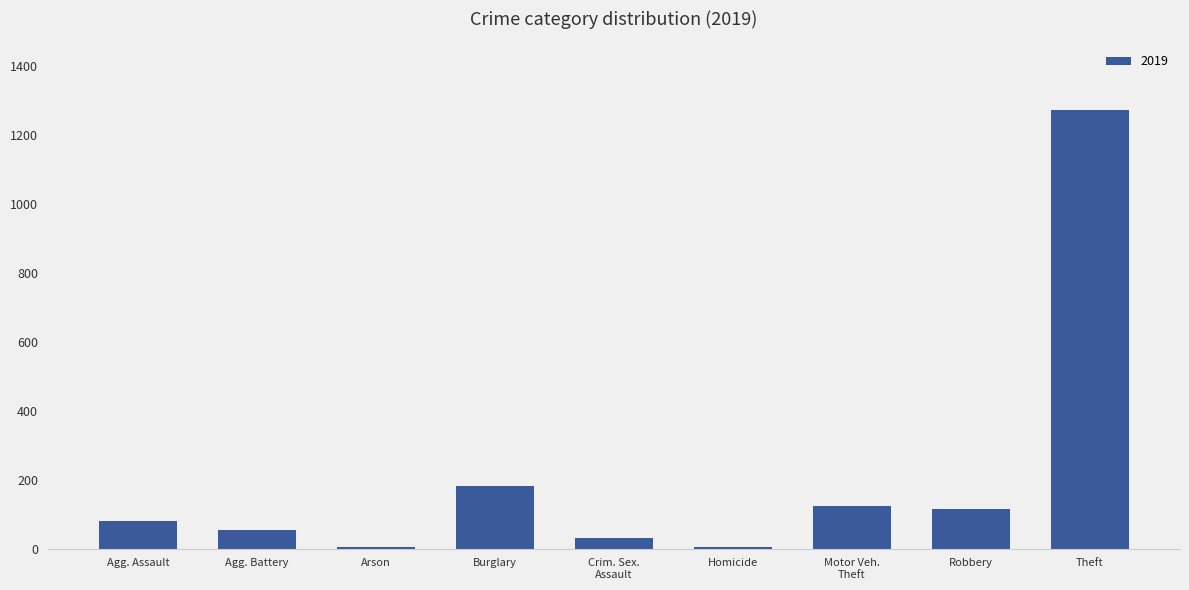

Which has a higher value, Robbery or Theft?

Theft